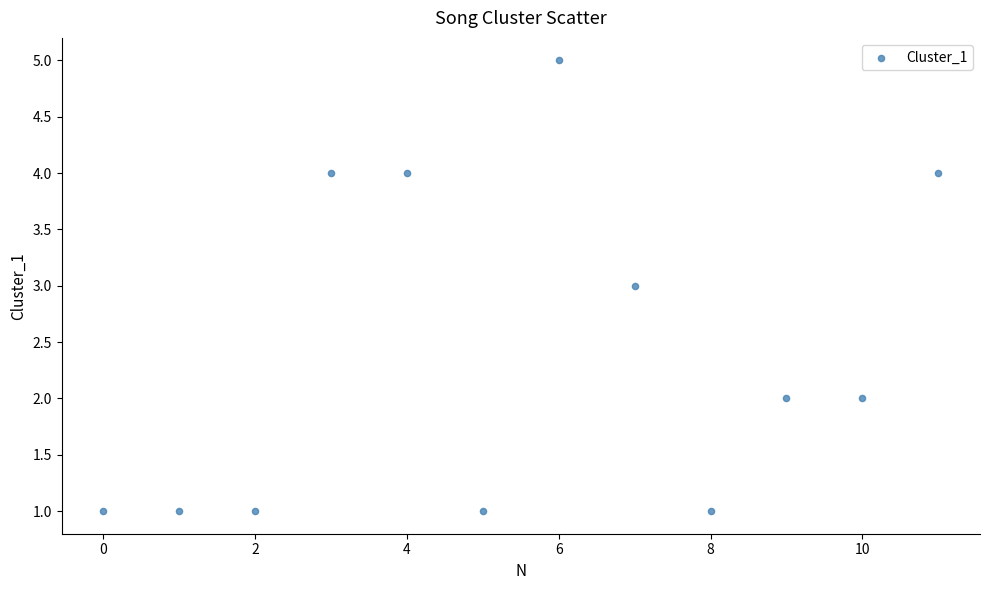

What is the range of Y values (max minus min)?

4